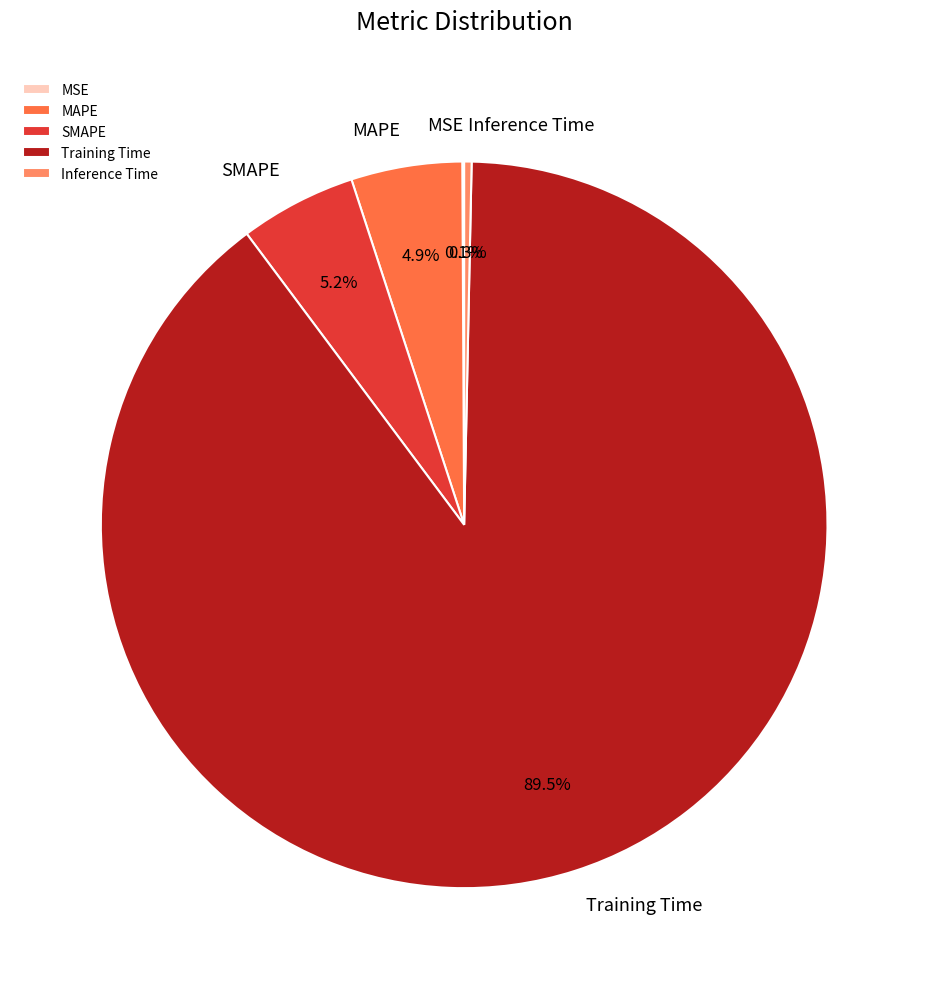

Is there any slice that represents more than half of the pie?

Yes